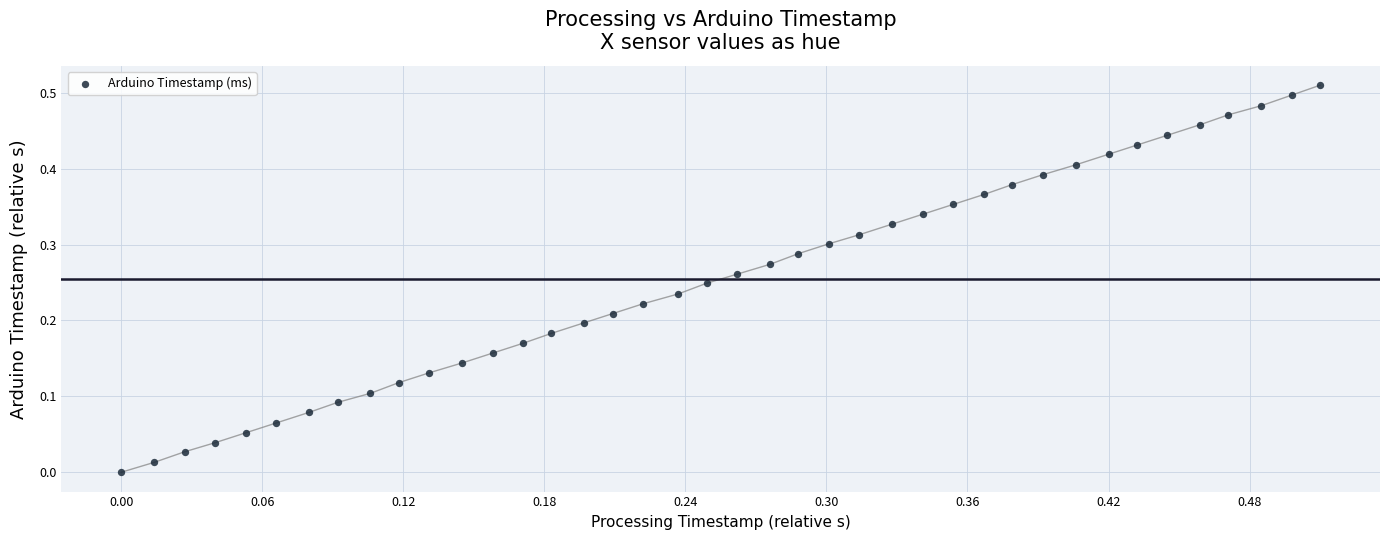

Count the number of points in this scatter plot.

40